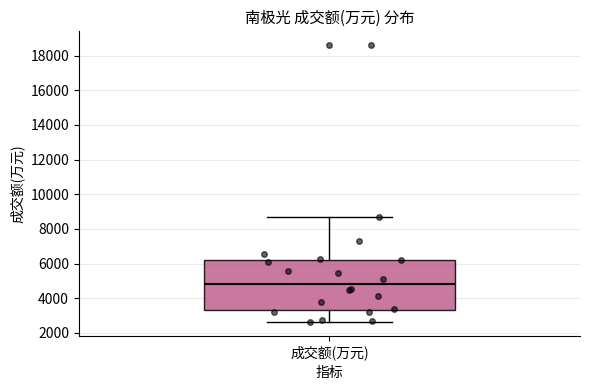

Where does the lower whisker of the box for 成交额(万元) end on the y-axis? The values are not printed on the chart, so give them approximately, as read against the axis.

2600